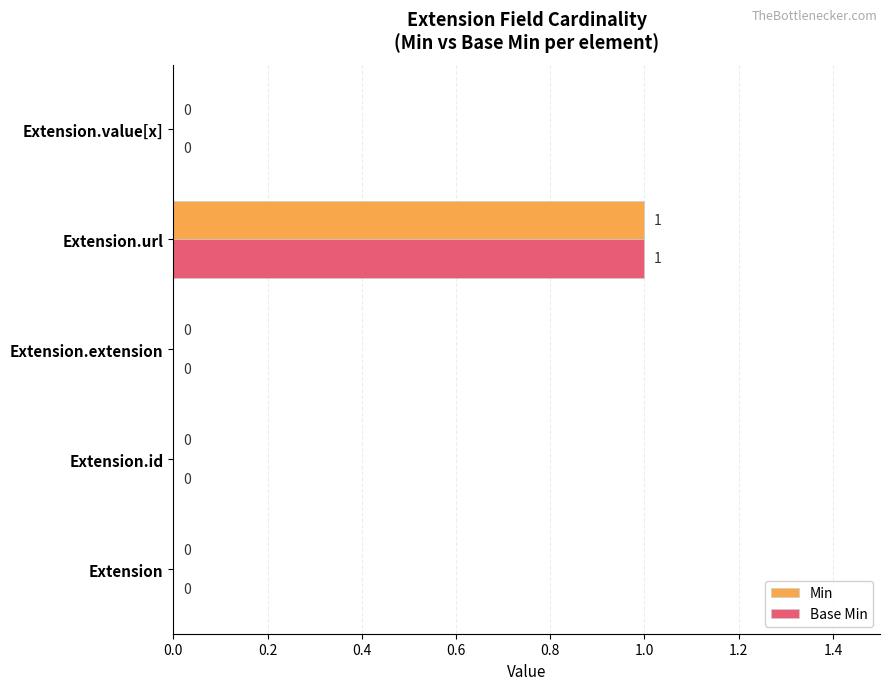

How many series are shown in this chart?

2